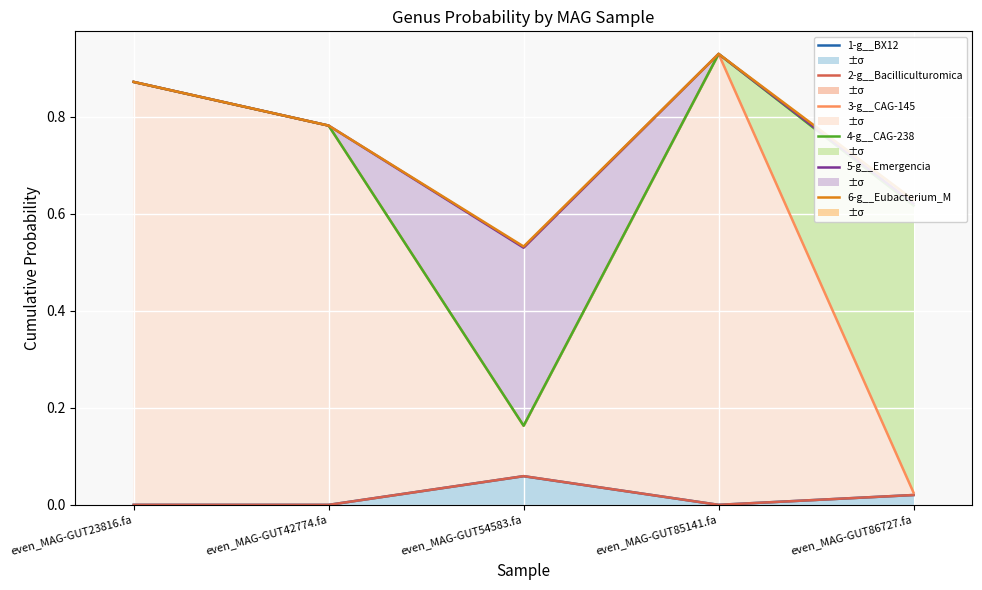

Which series has the largest total across all categories?

6-g__Eubacterium_M